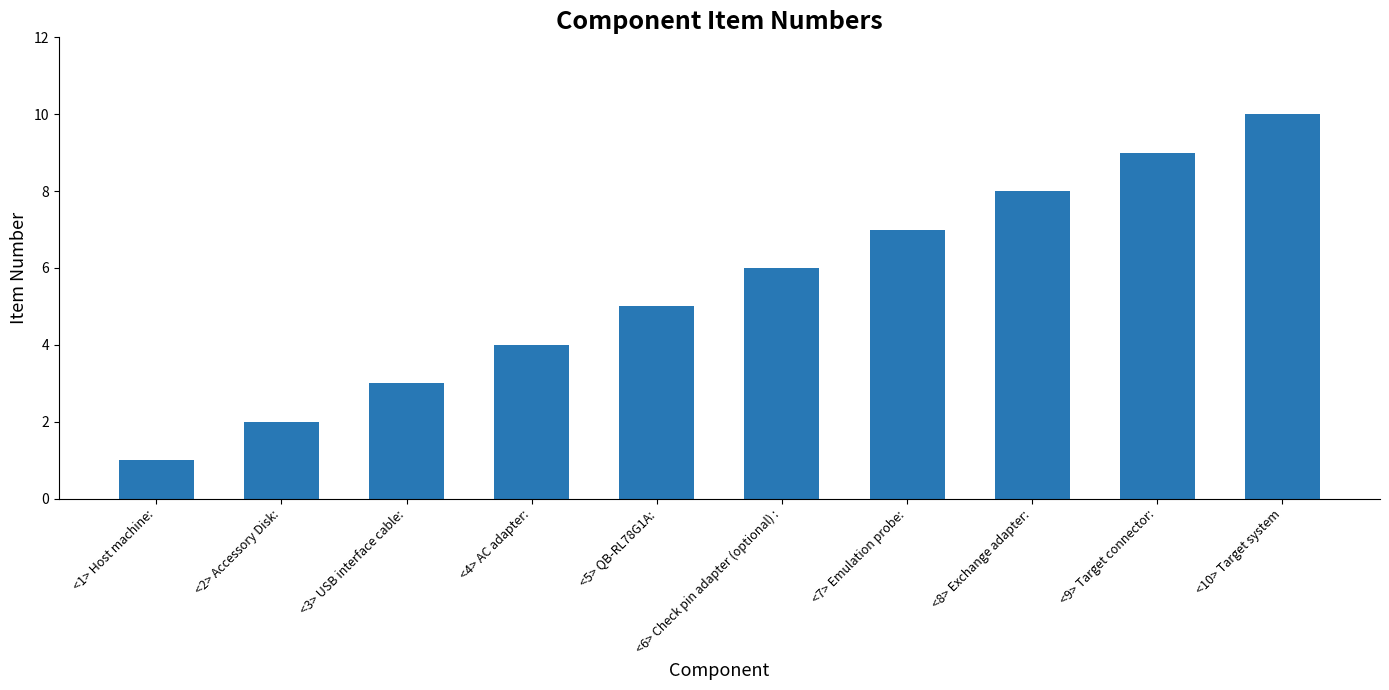

Does the chart contain any negative values?

No